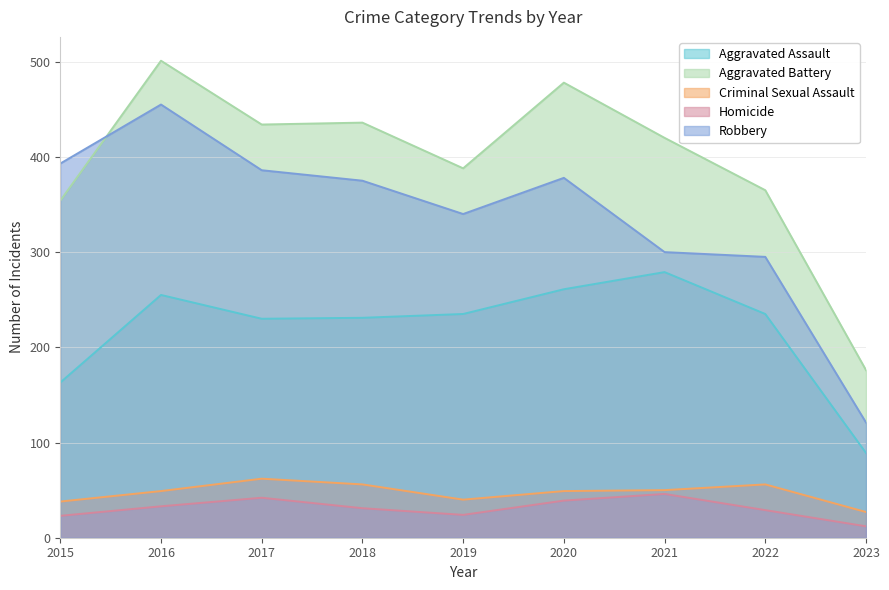

Which series has the largest range (max minus min)?

Robbery